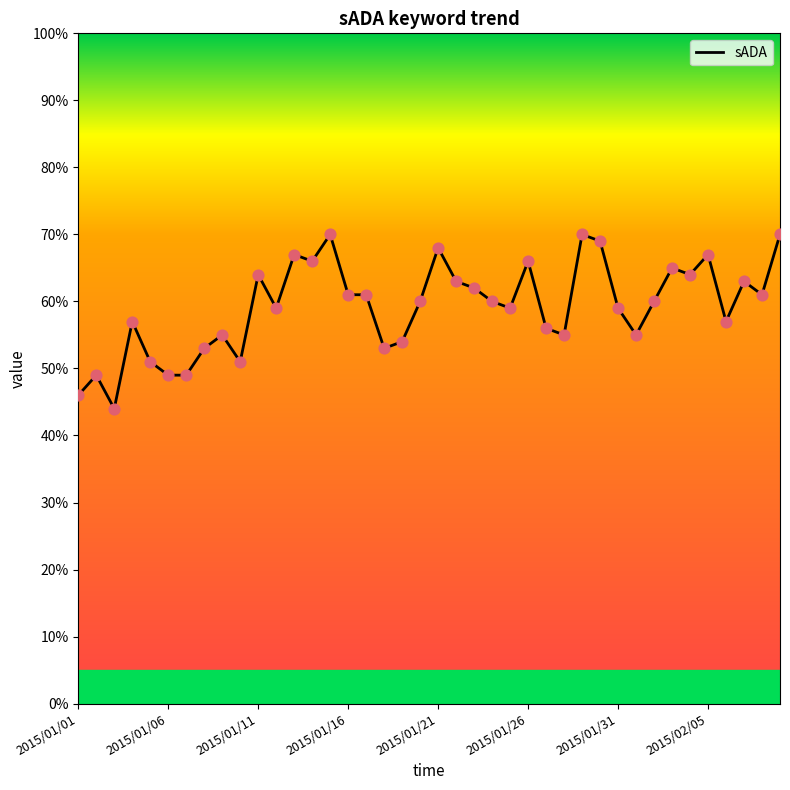

What is the maximum value shown in the chart?

70